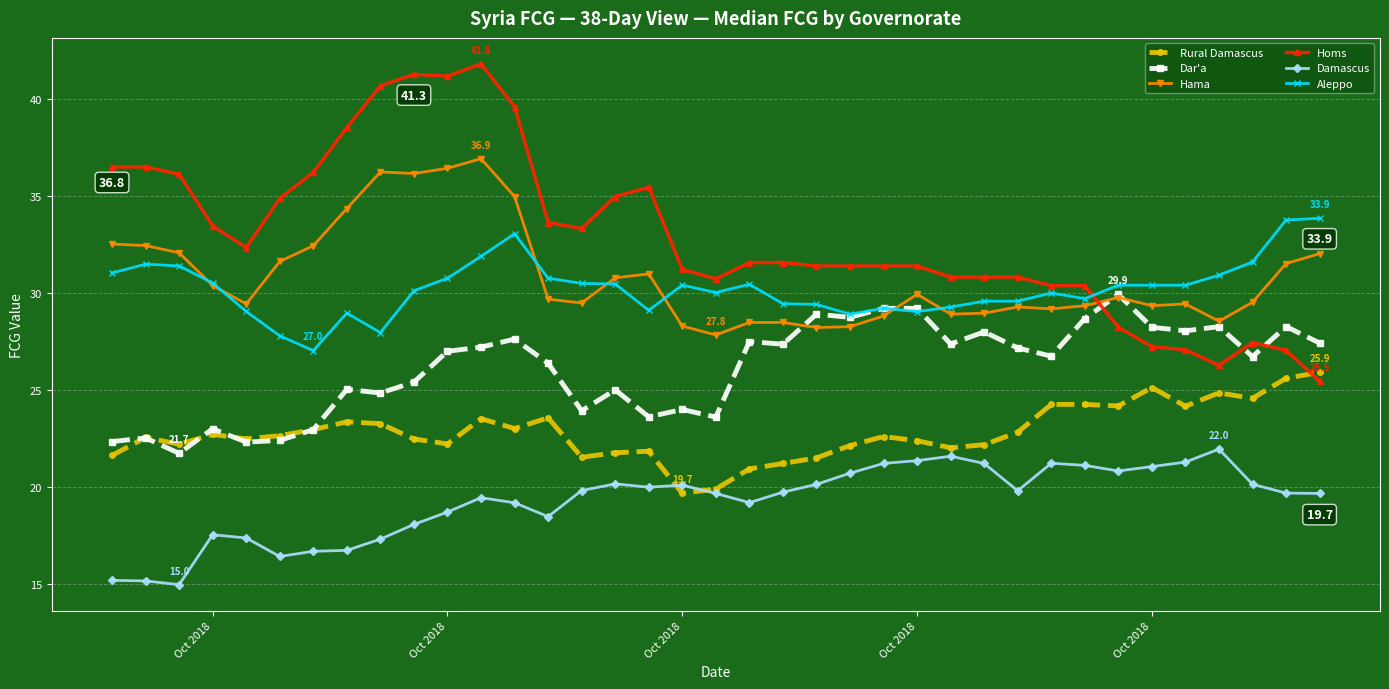

Which series ends up on top after the final intersection of Homs and Dar'a?

Dar'a